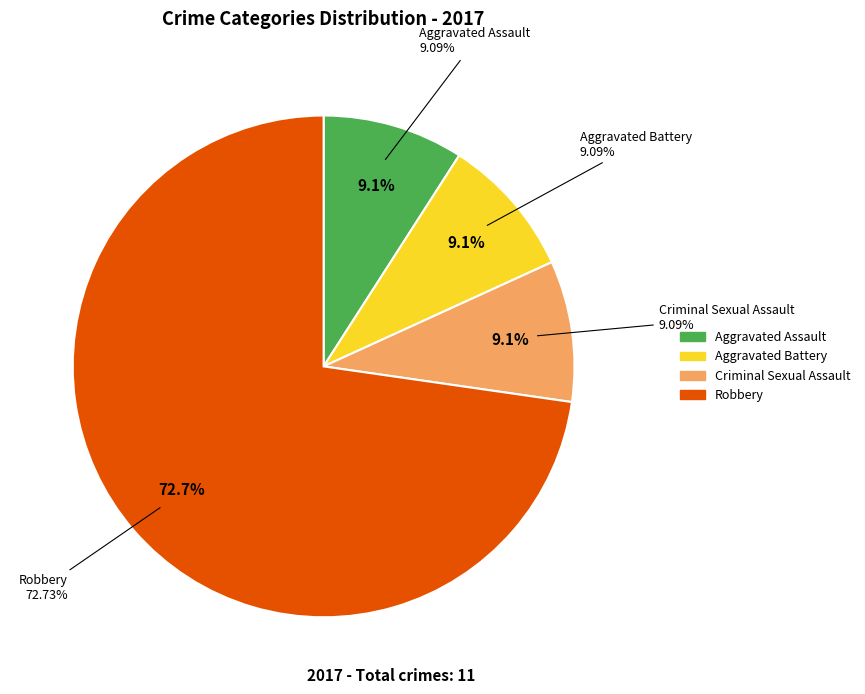

Which slice is the largest?

Robbery